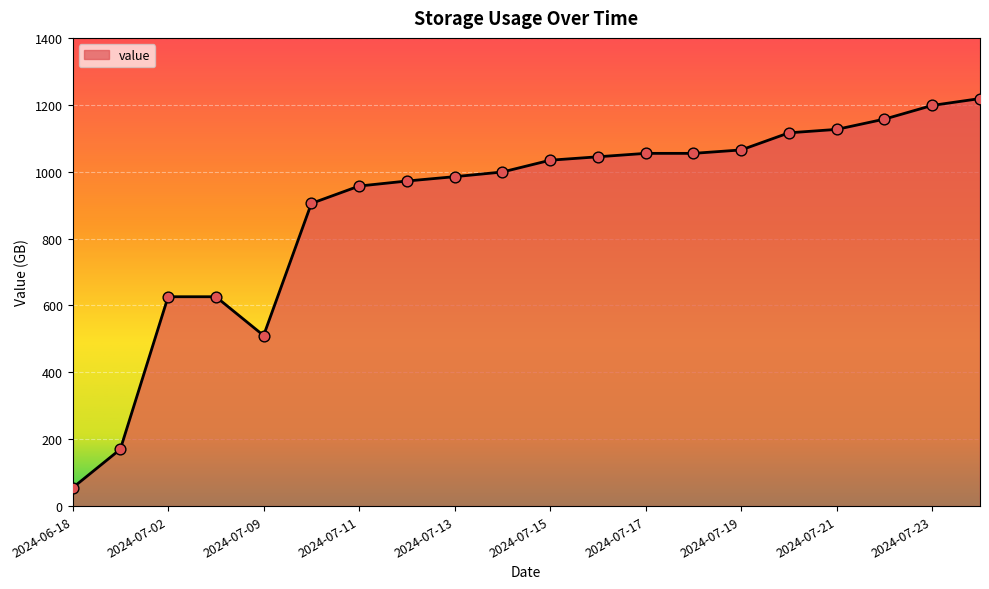

What is the greatest value displayed?

1218.6